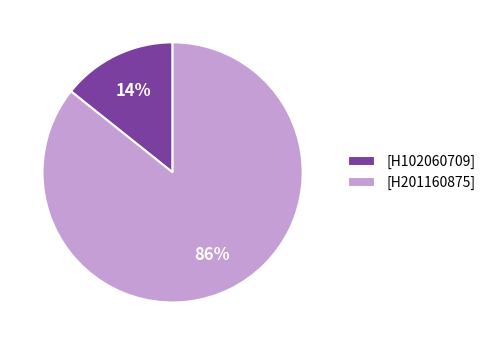

Is the sum of [H201160875] and [H102060709] greater than half?

Yes